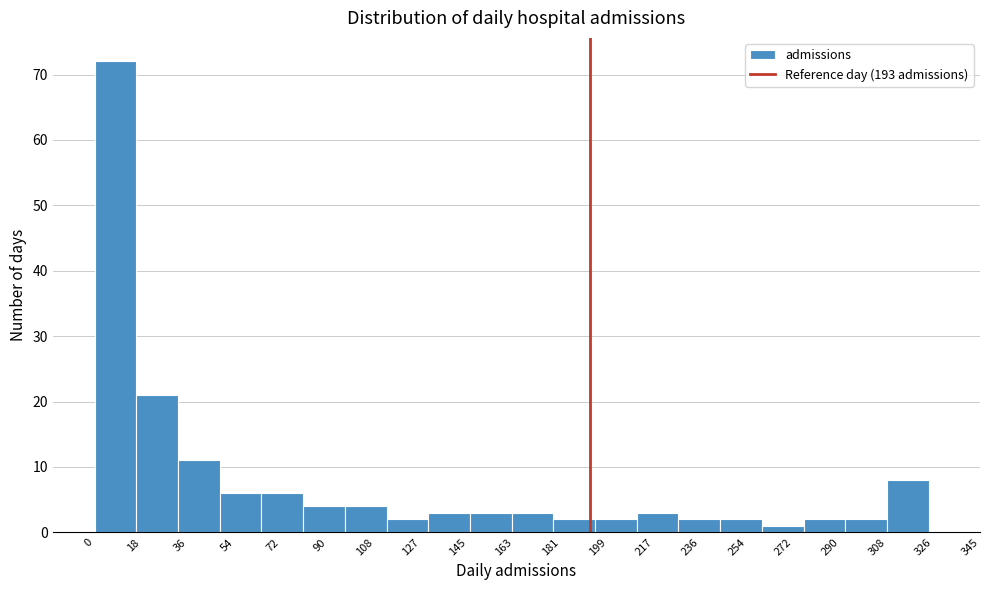

Over which range of the x-axis is the bar tallest?

0 to 16